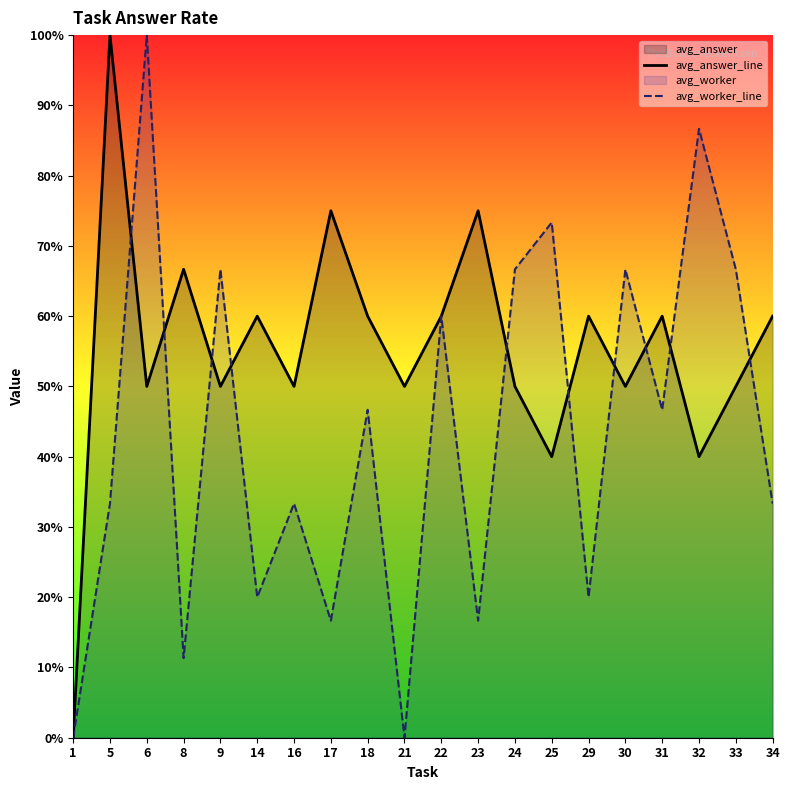

What is the value of the avg_answer_line point at the 10th from the left?

0.5